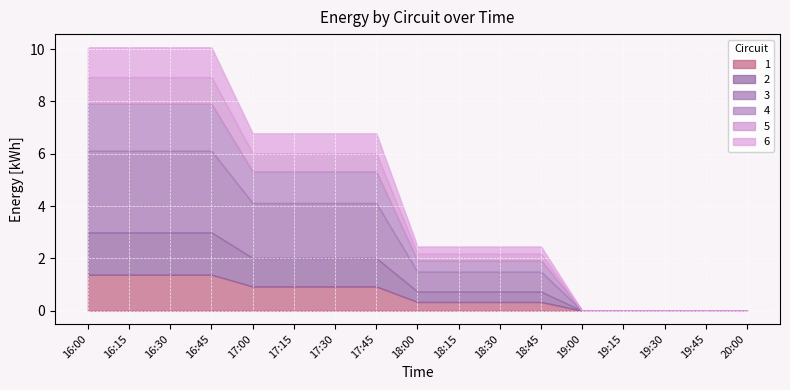

Reading right to left, list all the values displayed in this chart.

1: 0.0	0.0	0.0	0.0	0.0	0.3	0.3	0.3	0.3	0.9	0.9	0.9	0.9	1.4	1.4	1.4	1.4
2: 0.0	0.0	0.0	0.0	0.0	0.4	0.4	0.4	0.4	1.1	1.1	1.1	1.1	1.6	1.6	1.6	1.6
3: 0.0	0.0	0.0	0.0	0.0	0.8	0.8	0.8	0.8	2.1	2.1	2.1	2.1	3.1	3.1	3.1	3.1
4: 0.0	0.0	0.0	0.0	0.0	0.4	0.4	0.4	0.4	1.2	1.2	1.2	1.2	1.8	1.8	1.8	1.8
5: 0.0	0.0	0.0	0.0	0.0	0.2	0.2	0.2	0.2	0.7	0.7	0.7	0.7	1.0	1.0	1.0	1.0
6: 0.0	0.0	0.0	0.0	0.0	0.3	0.3	0.3	0.3	0.8	0.8	0.8	0.8	1.1	1.1	1.1	1.1